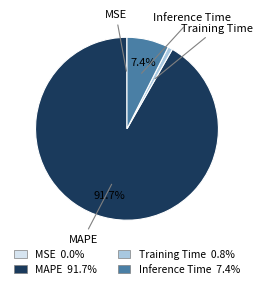

Do Training Time 0.8% and MAPE 91.7% together represent more than half of the pie?

Yes